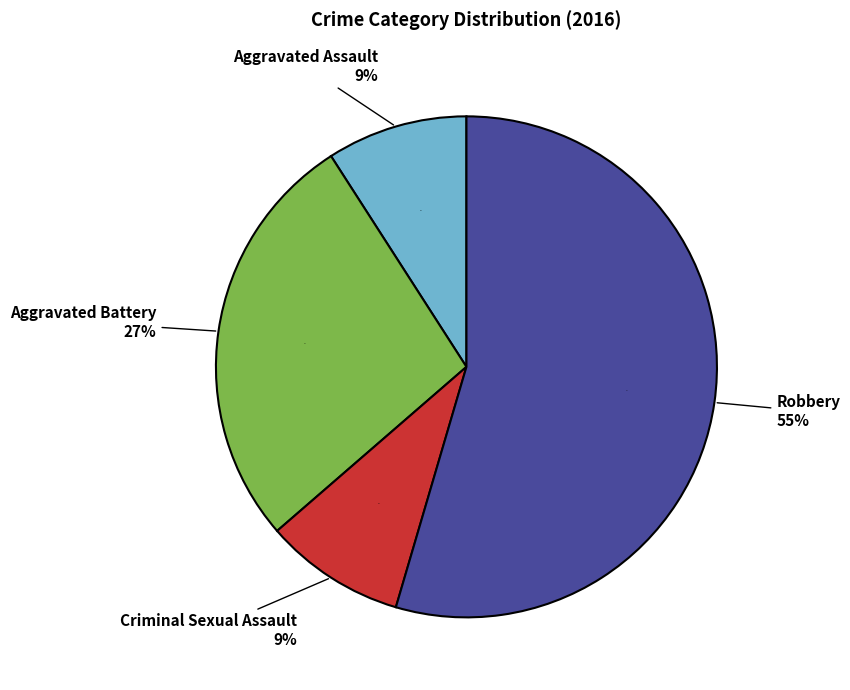

Which slice is the largest?

Robbery